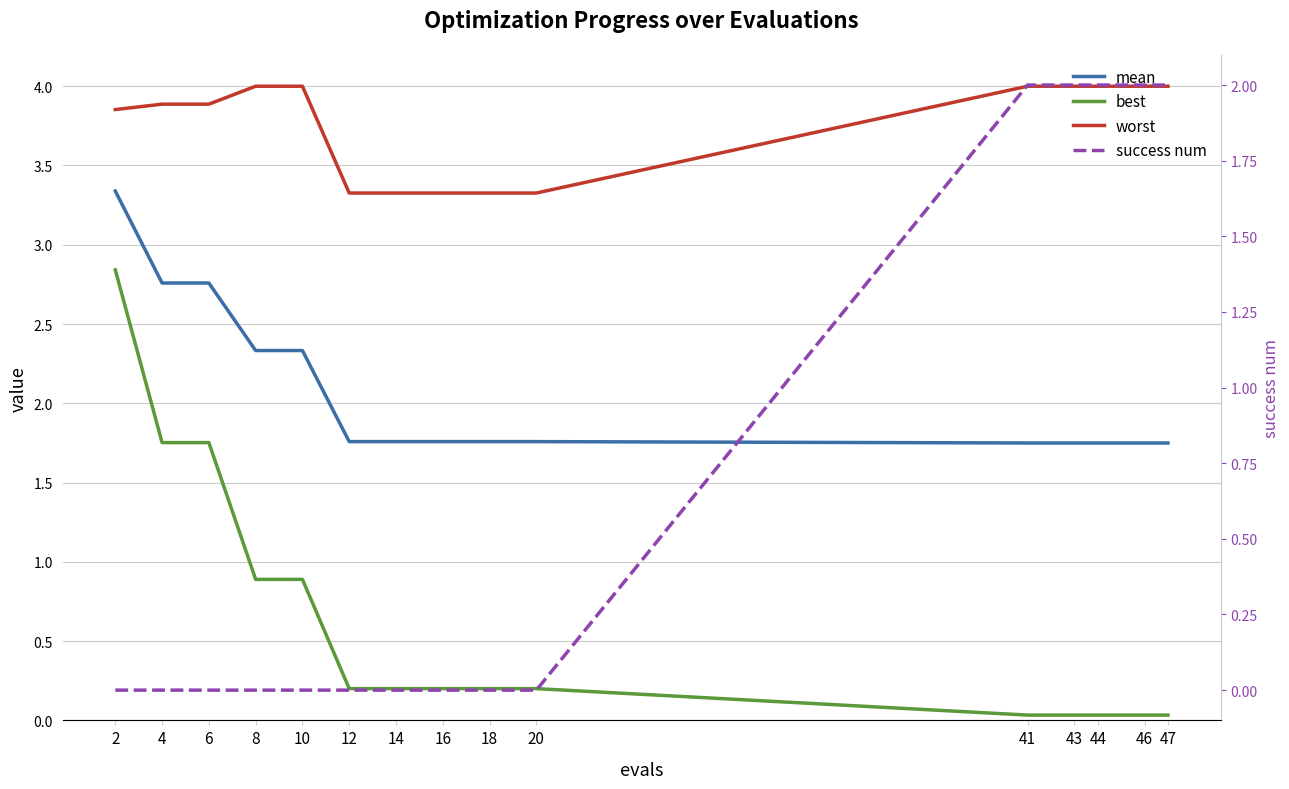

The value of mean at 20 is 1.8. True or false?

True